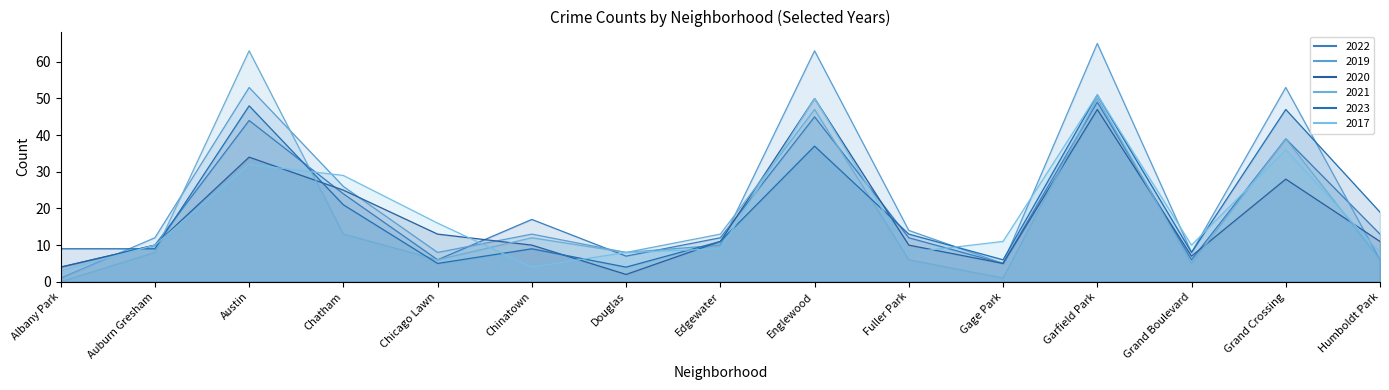

List the series in order of their peak value, lowest first.

2022, 2020, 2023, 2017, 2021, 2019